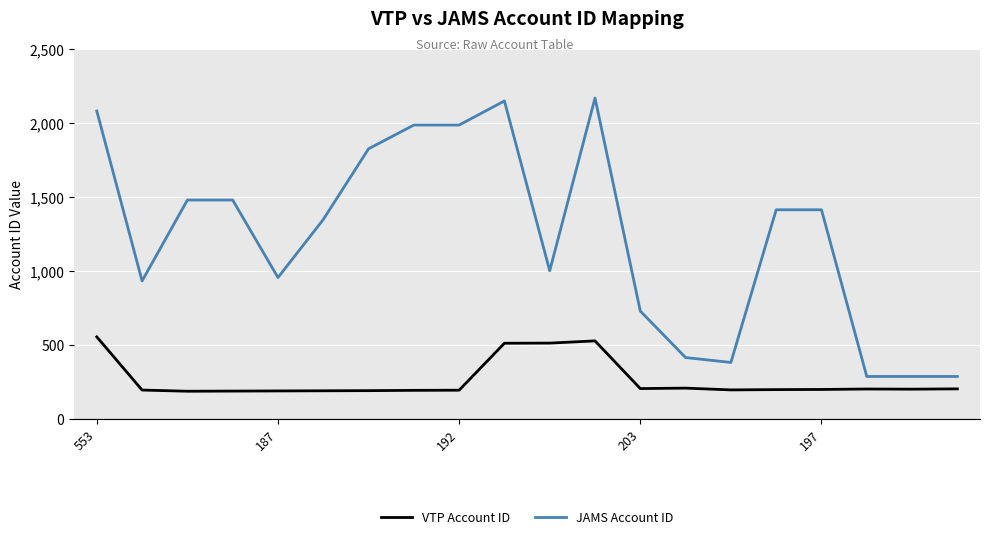

List the series in order of their overall mean, lowest first.

VTP Account ID, JAMS Account ID